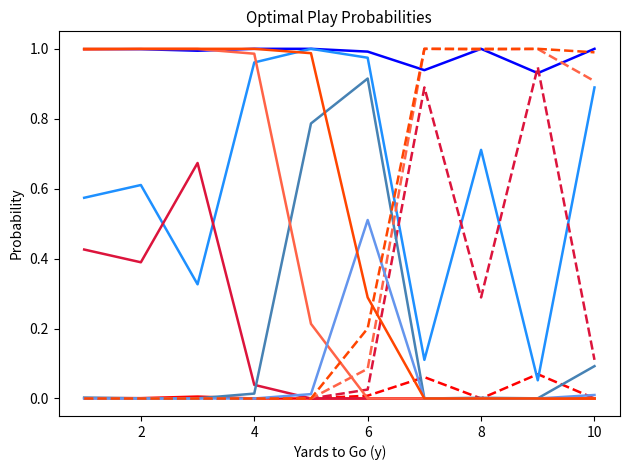

Reading left to right, transcribe all the data shown in this chart.

gofor: 1.0	0.6	0.0	0.0	1.0	0.6	0.0	0.0	1.0	0.3	0.0	0.0	1.0	1.0	0.0	0.0	1.0	1.0	0.8	0.0	1.0	1.0	0.9	0.5	0.9	0.1	0.0	0.0	1.0	0.7	0.0	0.0	0.9	0.1	0.0	0.0	1.0	0.9	0.1	0.0
kick: 0.0	0.0	0.0	0.0	0.0	0.0	0.0	0.0	0.0	0.0	0.0	0.0	0.0	0.0	0.0	0.0	0.0	0.0	0.0	0.0	0.0	0.0	0.1	0.2	0.1	0.9	1.0	1.0	0.0	0.3	1.0	1.0	0.1	0.9	1.0	1.0	0.0	0.1	0.9	1.0
punt: 0.0	0.4	1.0	1.0	0.0	0.4	1.0	1.0	0.0	0.7	1.0	1.0	0.0	0.0	1.0	1.0	0.0	0.0	0.2	1.0	0.0	0.0	0.0	0.3	0.0	0.0	0.0	0.0	0.0	0.0	0.0	0.0	0.0	0.0	0.0	0.0	0.0	0.0	0.0	0.0